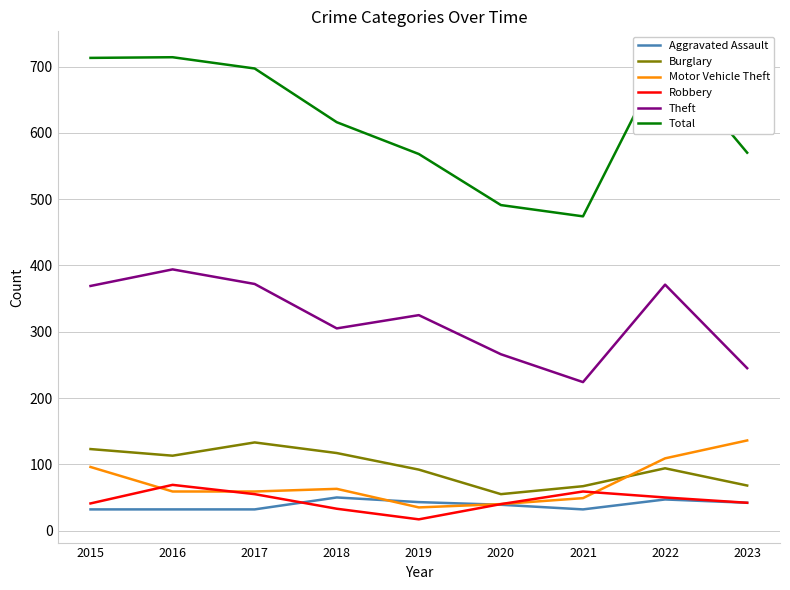

At which label is Robbery closest to 43?

2023